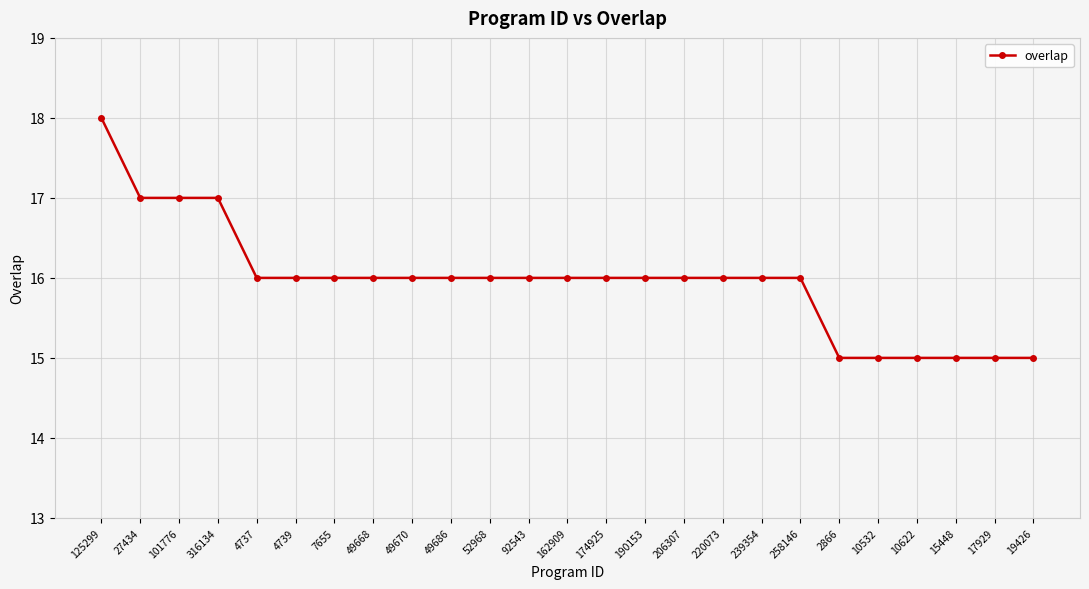

What is the sum of the values at 162909 and 19426?

31